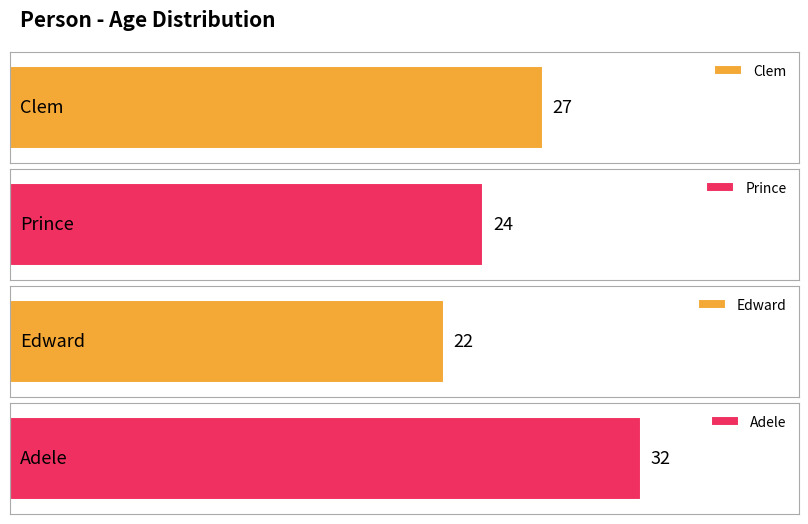

Where does the data first go above 27?

Adele